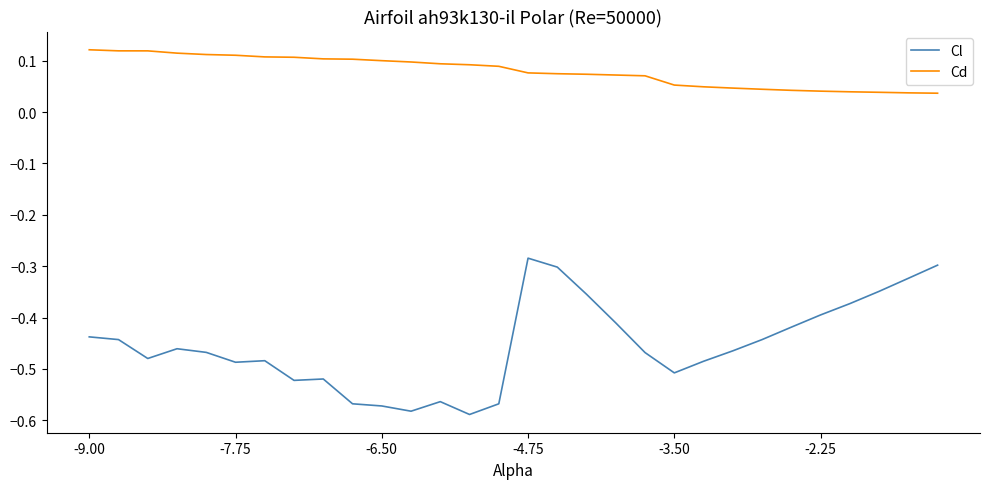

Which series has the largest total across all categories?

Cd